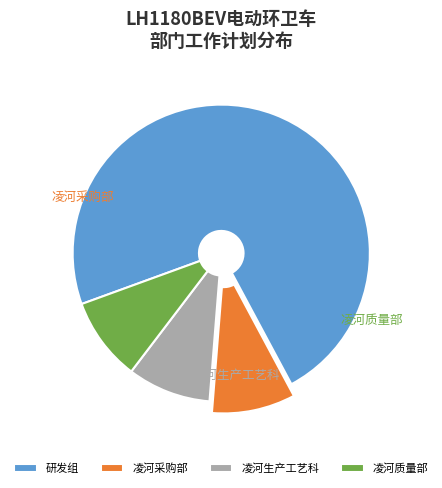

Count the number of slices in the pie.

4